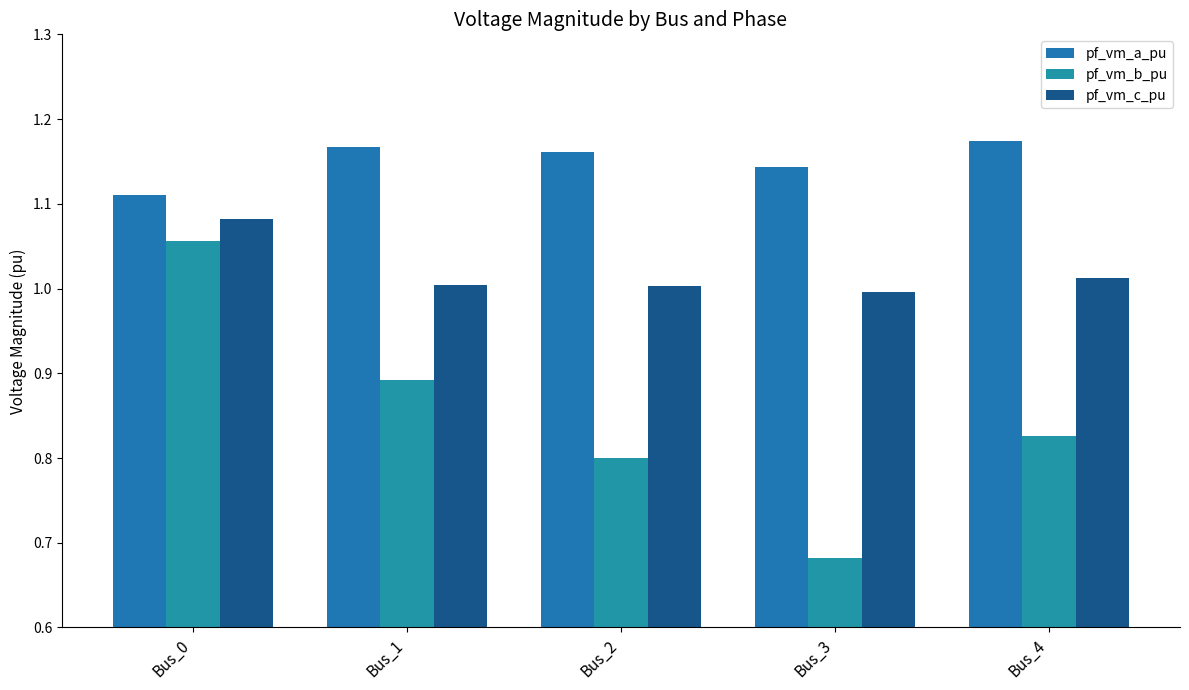

Count the pf_vm_b_pu values in the range 0 to 1.

4